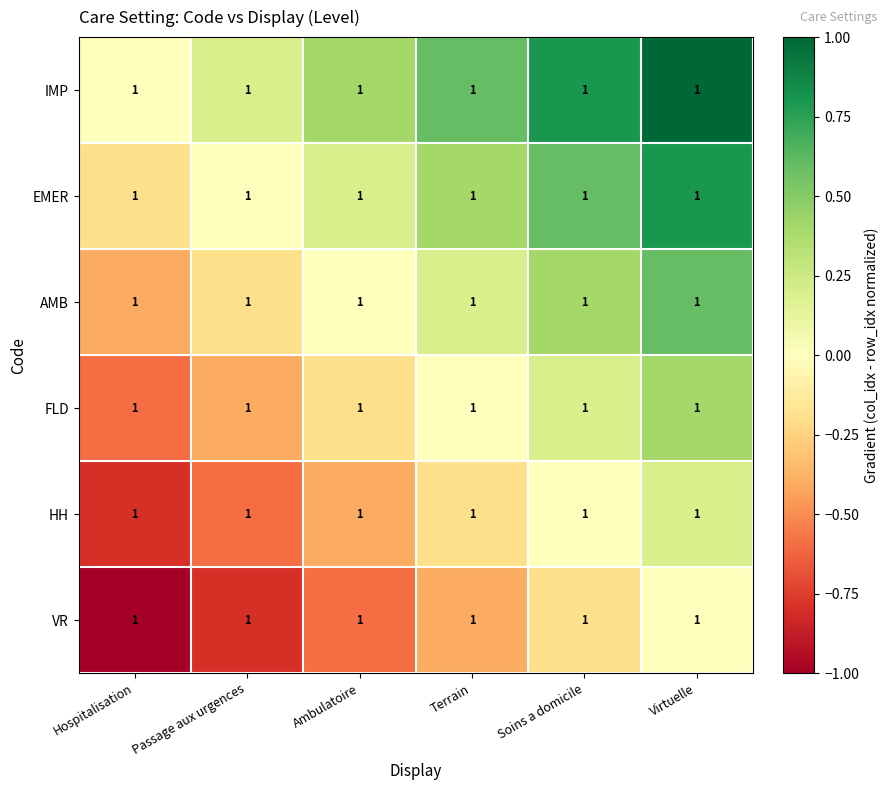

Which series has the widest spread of values?

IMP